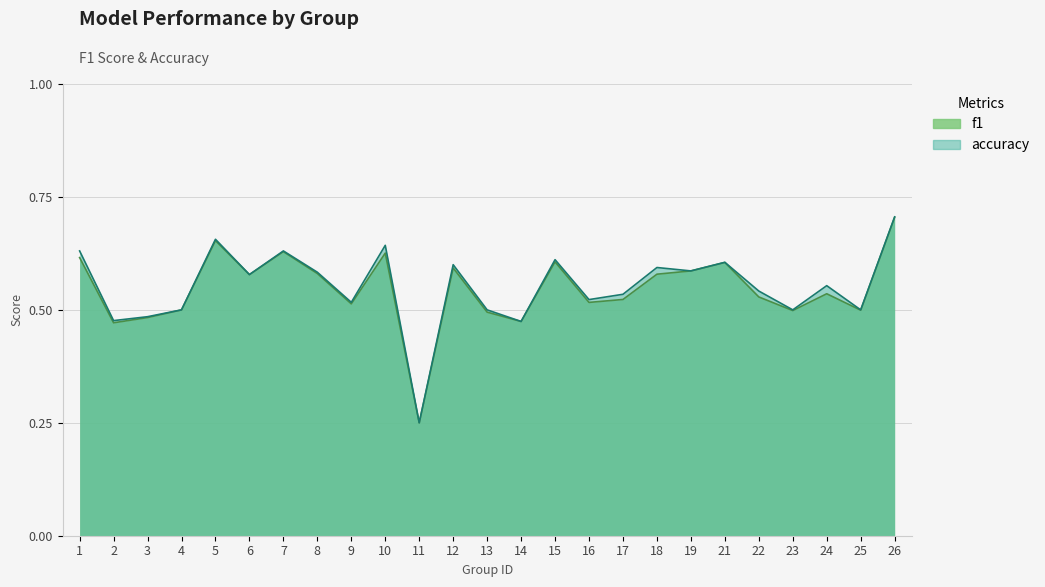

How many lines are shown in the chart?

2